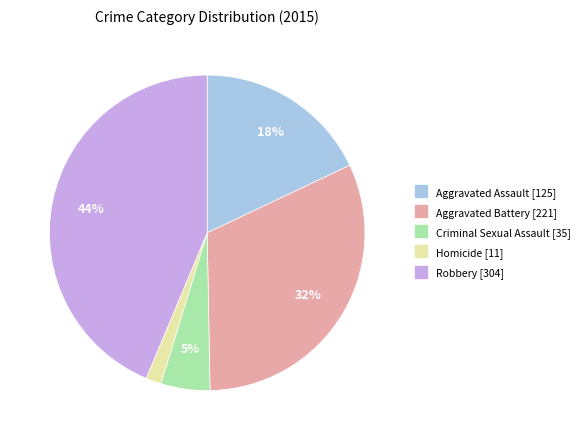

Approximately how many times larger is the value at Criminal Sexual Assault compared to Robbery?

0.1